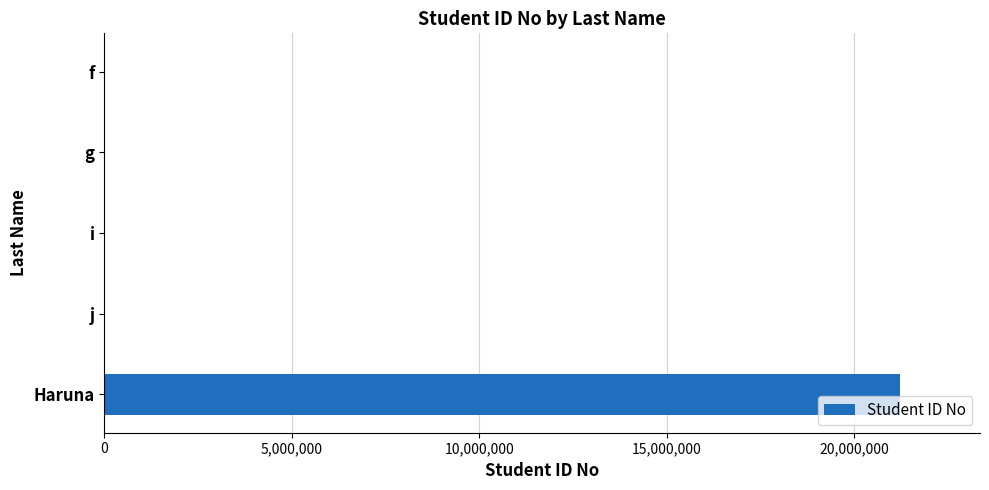

What is the greatest value displayed?

21241553